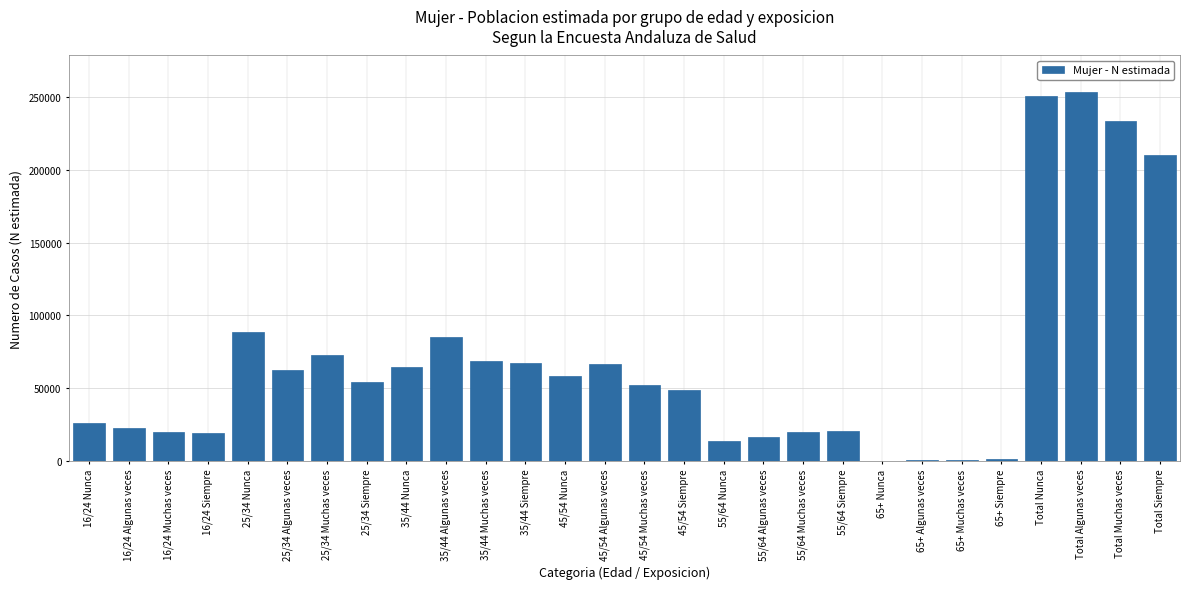

What is the change in value from 16/24 Nunca to 55/64 Nunca?

-12499